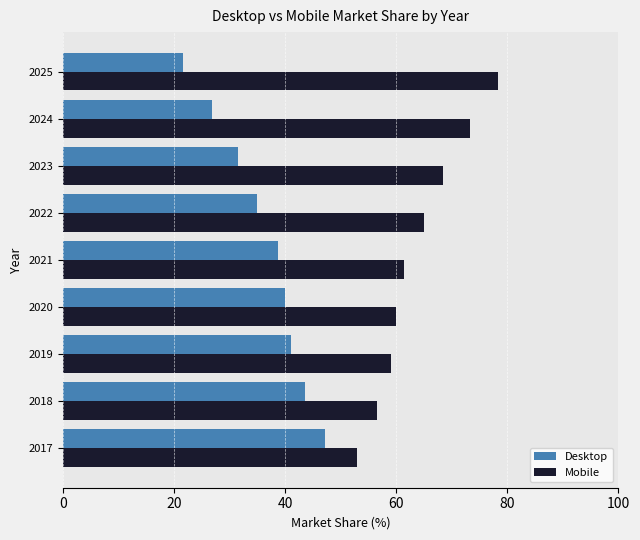

What is the spread (max minus min) of values at 2024?

46.5